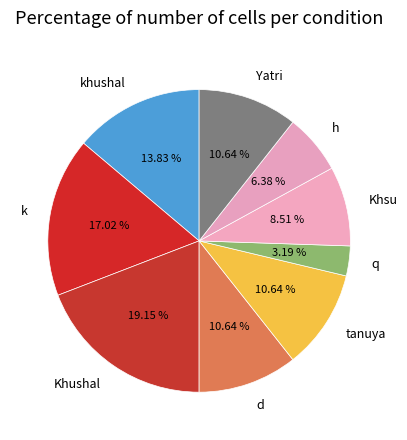

Is Khsu the majority of the pie?

No